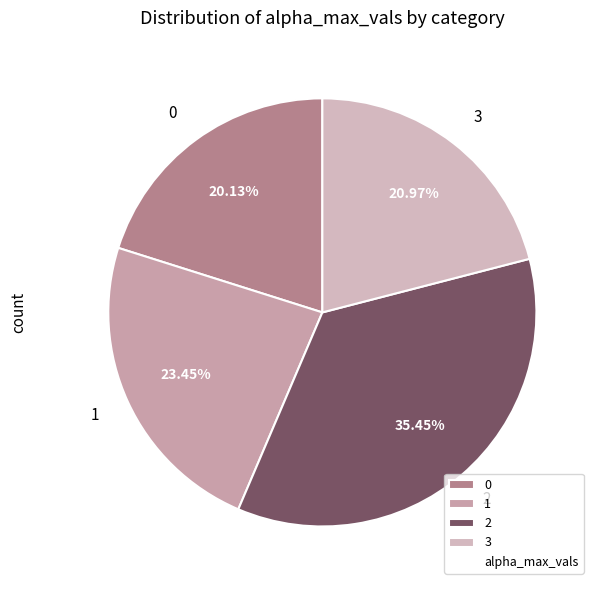

Is the sum of 0 and 2 greater than half?

Yes